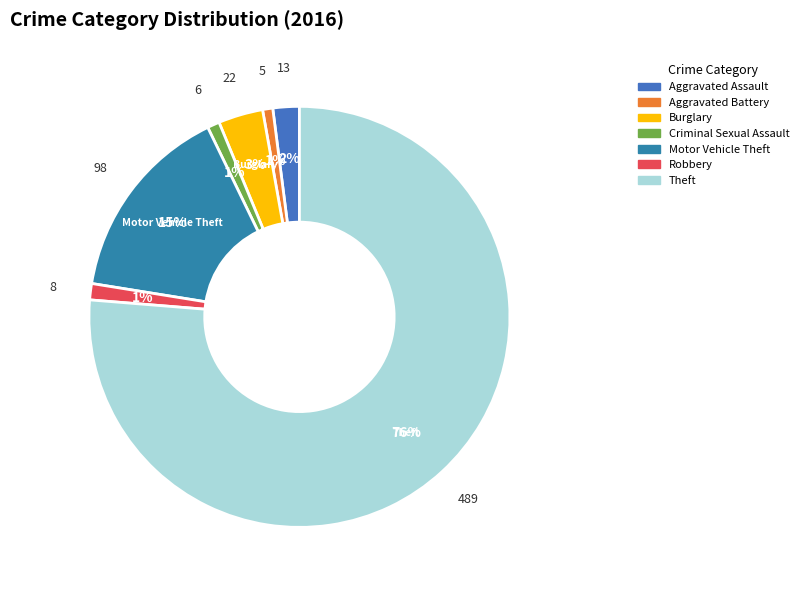

Approximately how many times larger is the value at Aggravated Battery compared to Robbery?

0.6